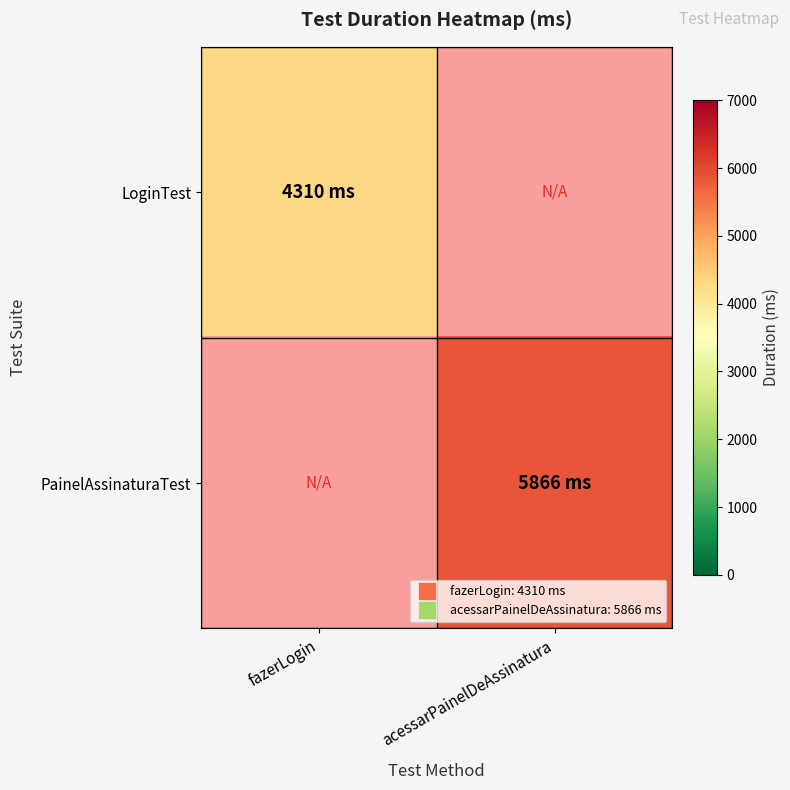

Is the value of PainelAssinaturaTest at fazerLogin greater than the value of LoginTest at fazerLogin?

No